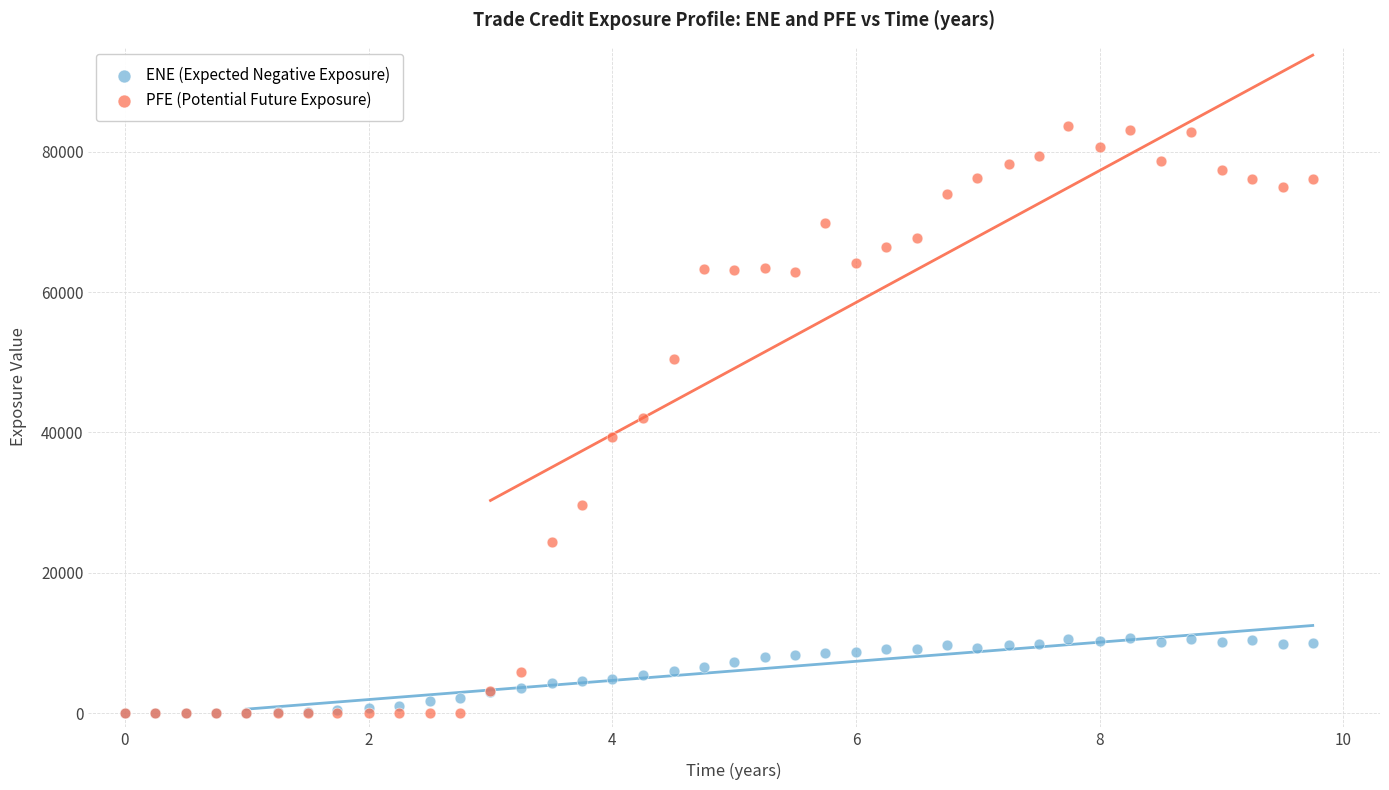

Which series has the largest Y range (max minus min)?

PFE (Potential Future Exposure)